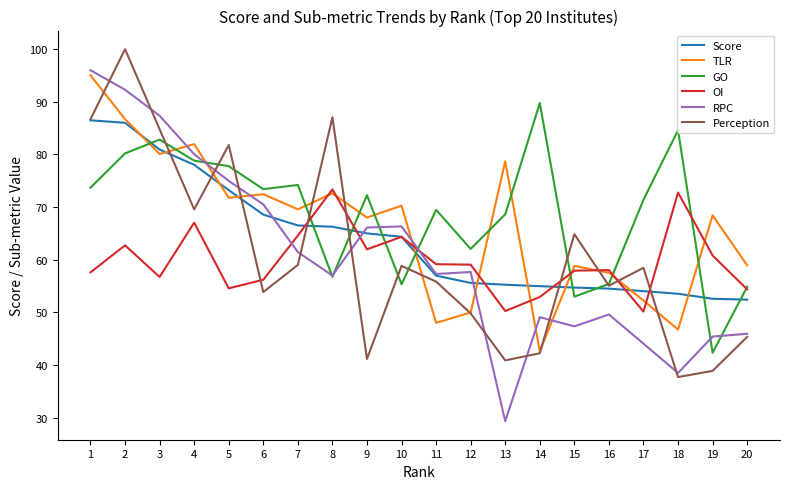

True or false: Perception has a value of 90.2 at 11.

False